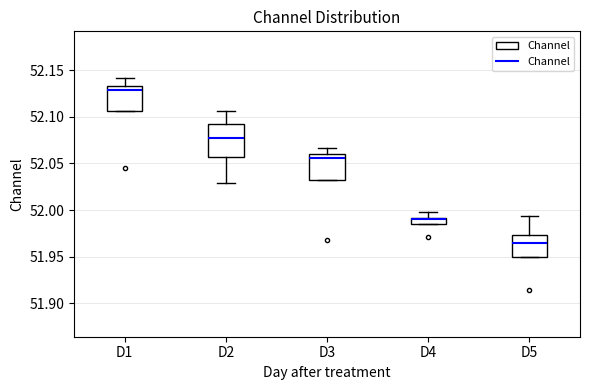

Which box's median line is the lowest?

D5